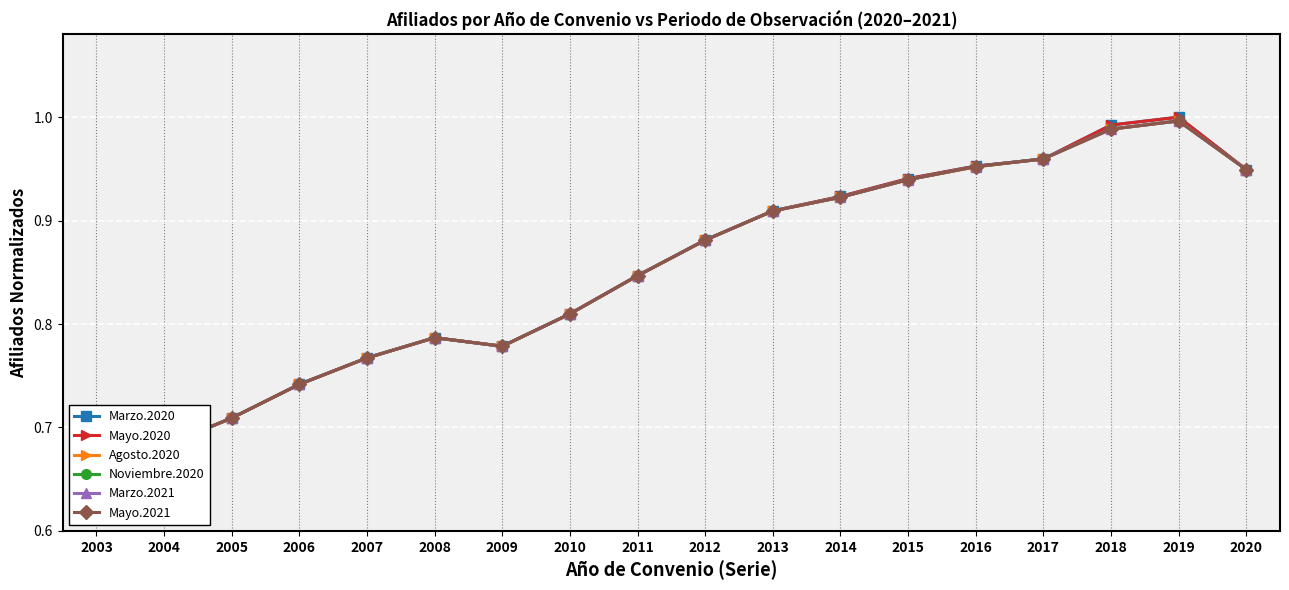

What is the approximate value of Noviembre.2020 at 2004?

0.7